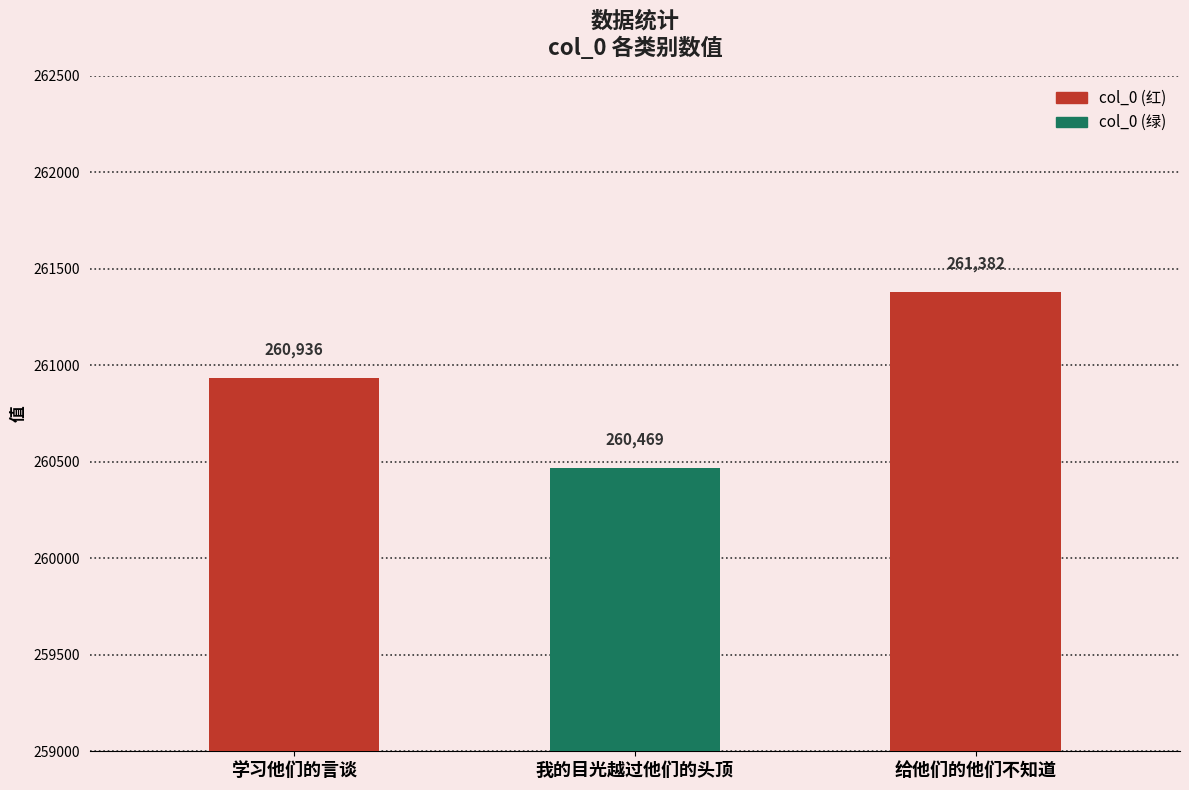

What is the sum of the values at 给他们的他们不知道 and 学习他们的言谈?

522318